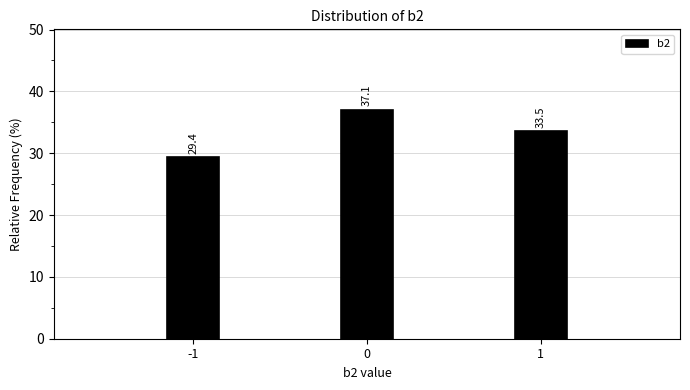

Reading left to right, transcribe all the data shown in this chart.

29.4	37.1	33.5